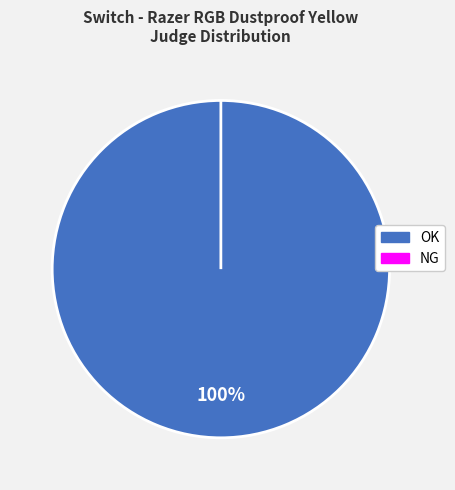

To the nearest percent, what percentage of the pie is OK?

100%